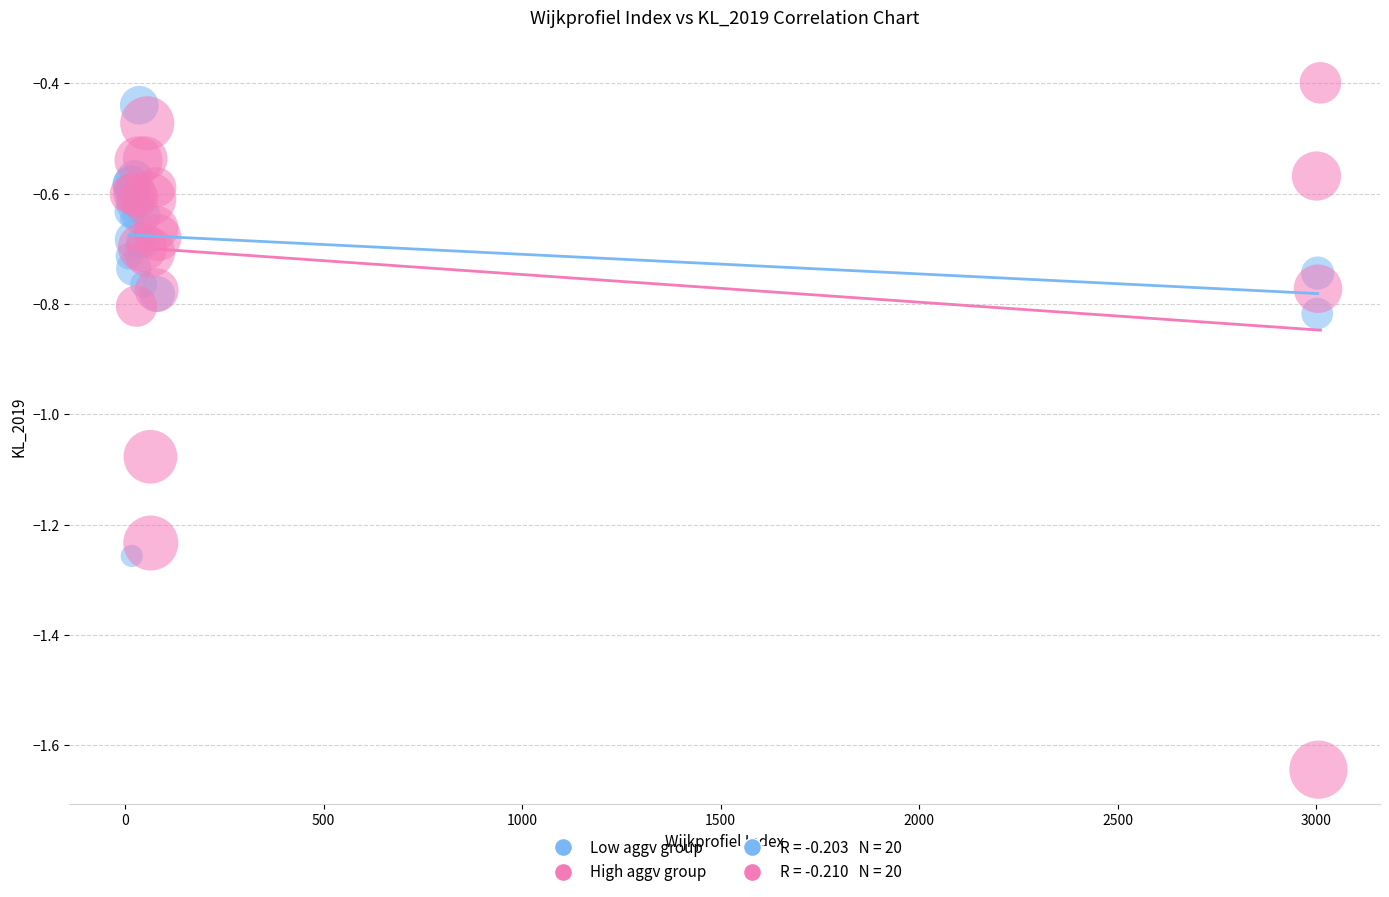

Which series contains the highest Y value?

High aggv group